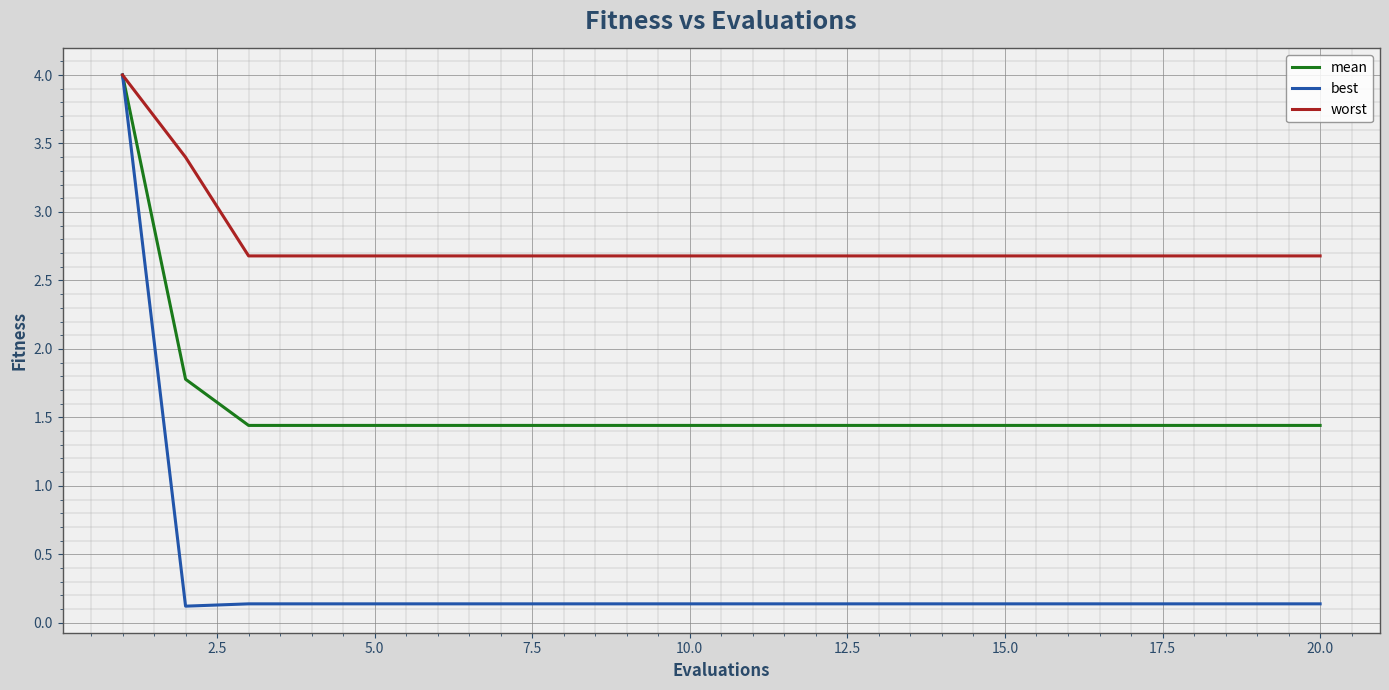

List the series in order of their overall mean, highest first.

worst, mean, best